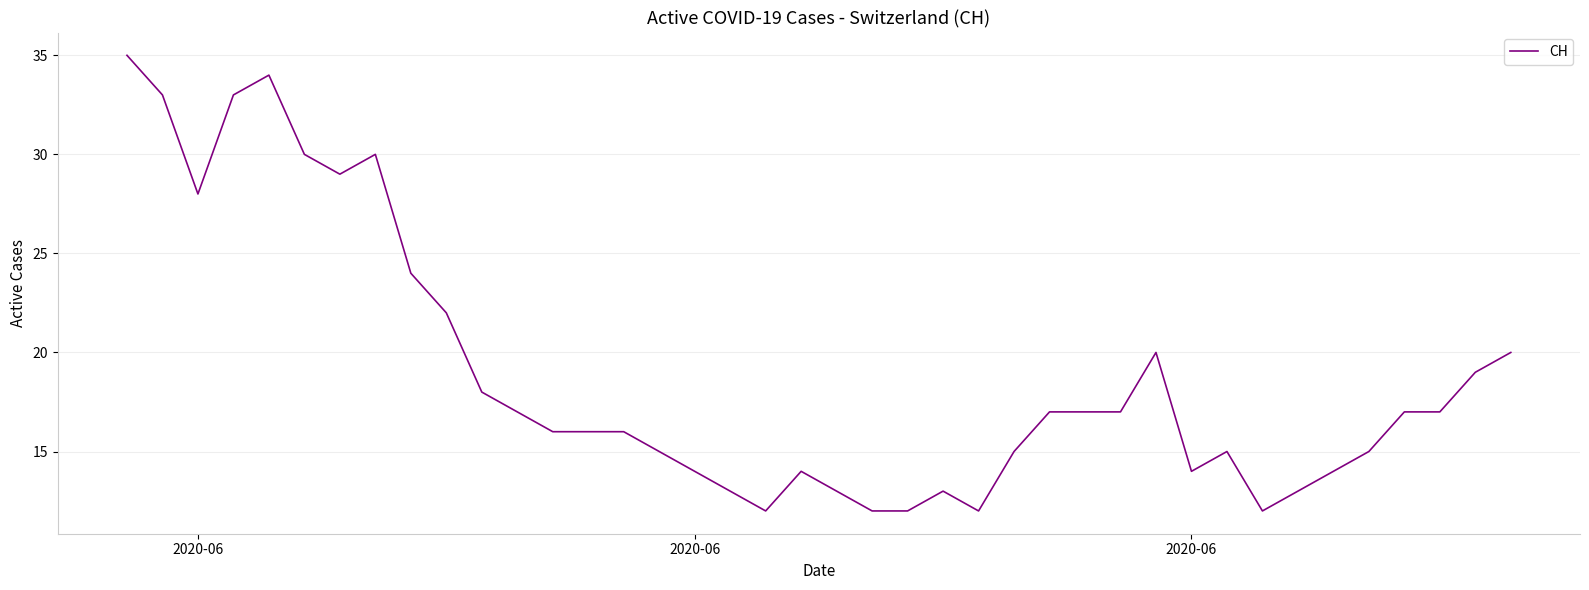

What is the minimum value shown in the chart?

12